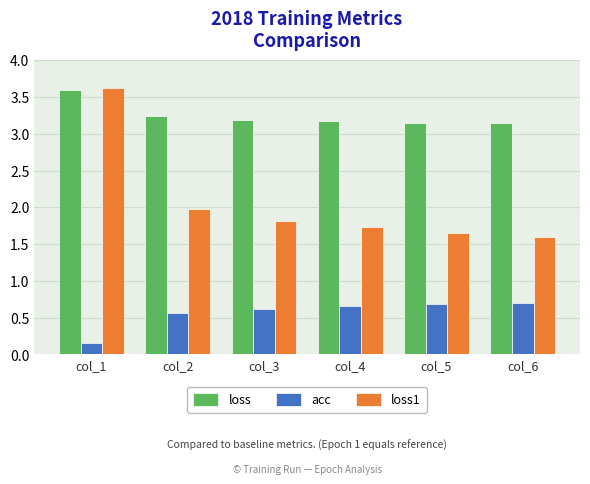

Which series changed the most between col_1 and col_2?

loss1